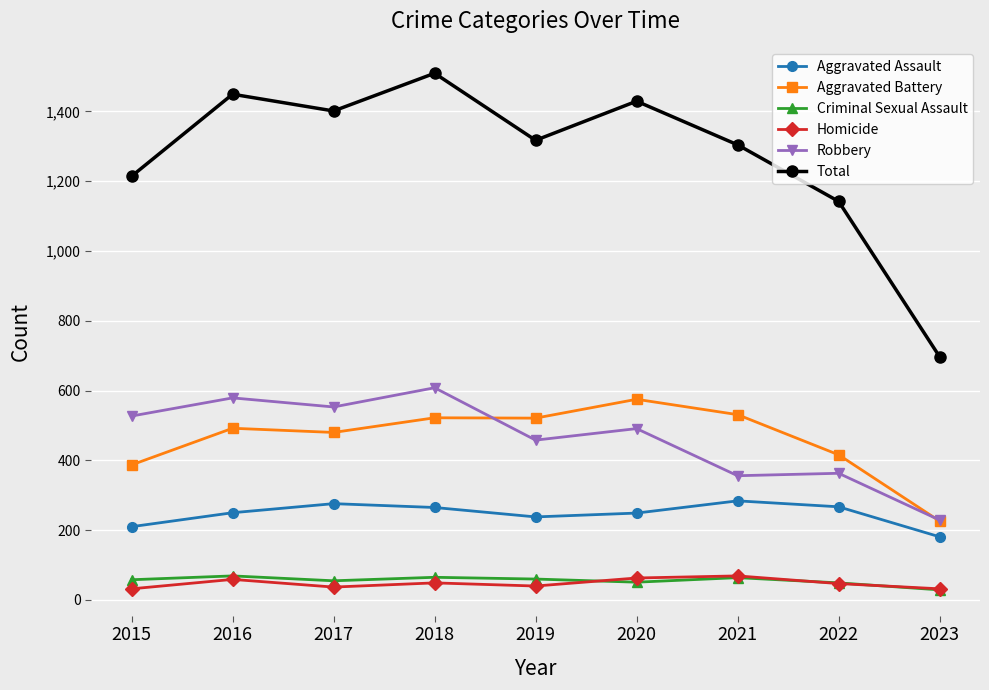

How many values in the Total series are below 1317?

4